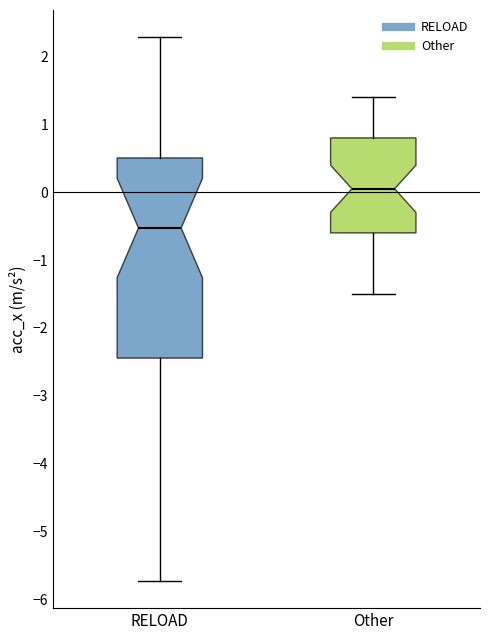

Which box's median line is the highest?

Other